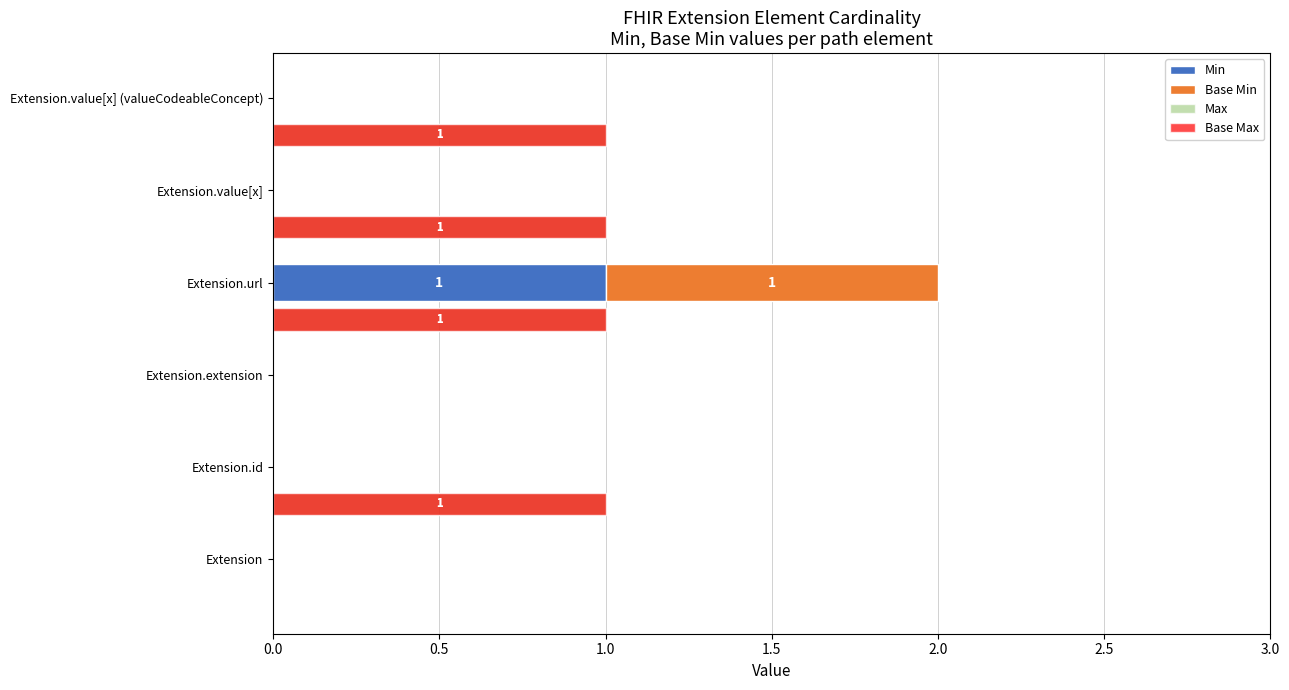

How many bars are there in each group?

4